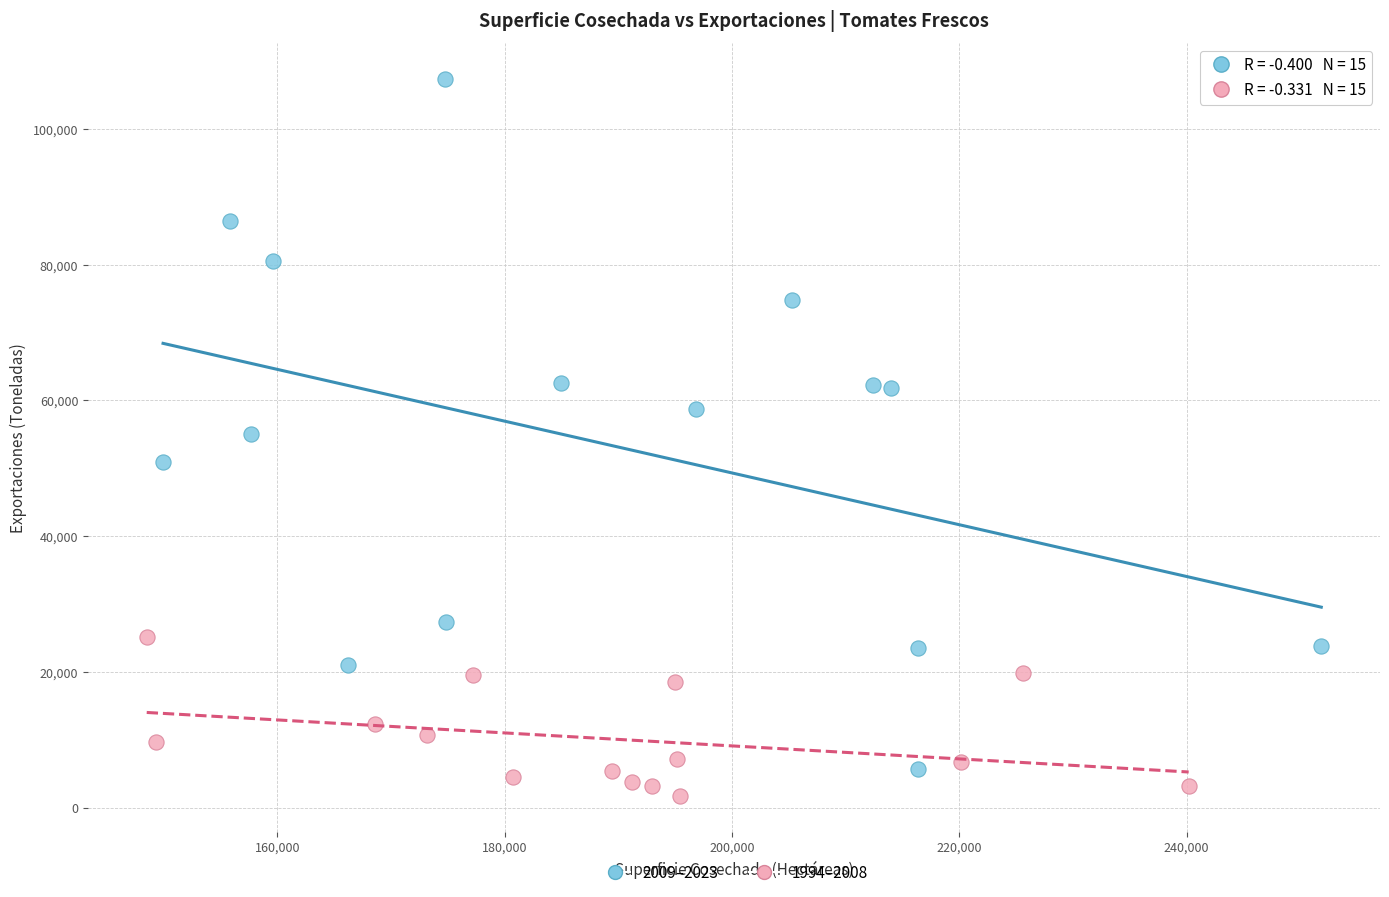

Which series reaches the maximum Y coordinate?

2009–2023